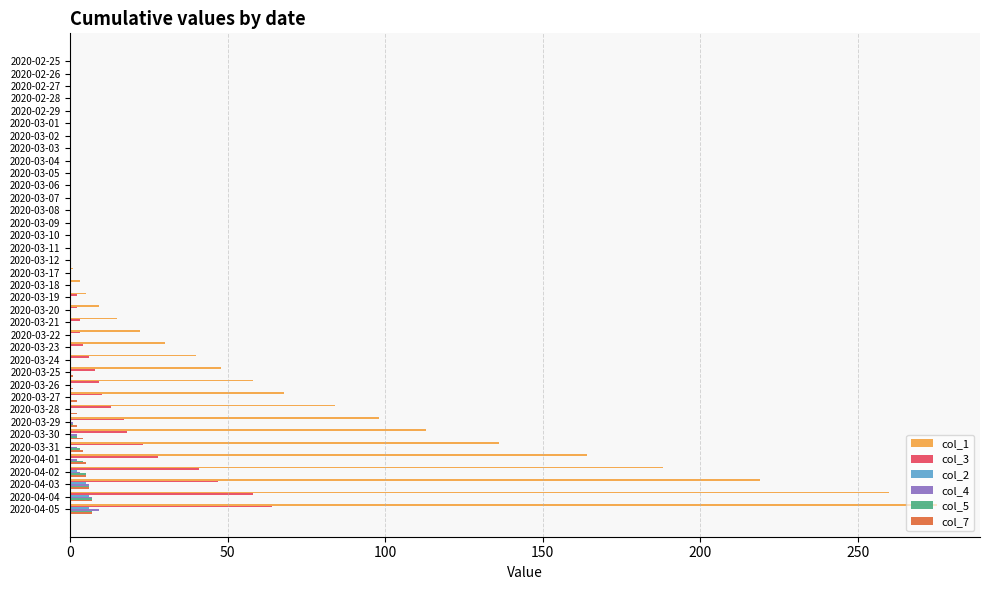

The value of col_3 at 2020-03-07 is 0. True or false?

True